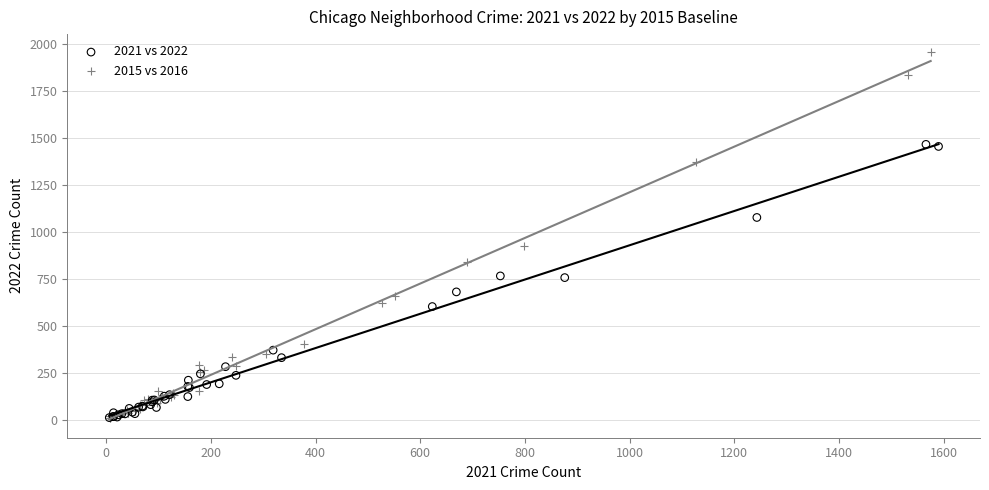

Which series has the largest Y range (max minus min)?

2015 vs 2016